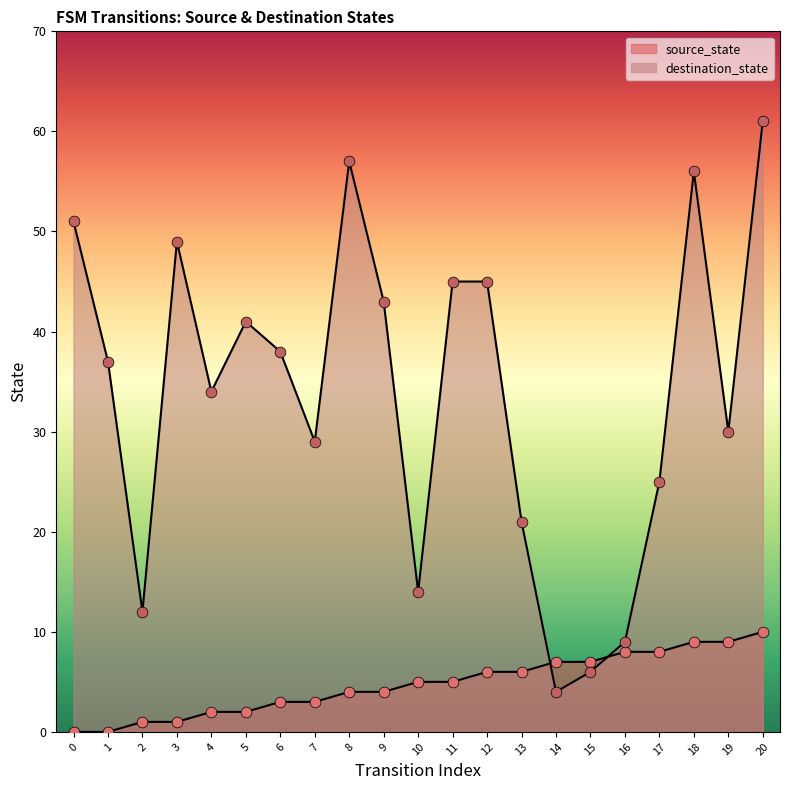

At which category is the sum across all series the highest?

20